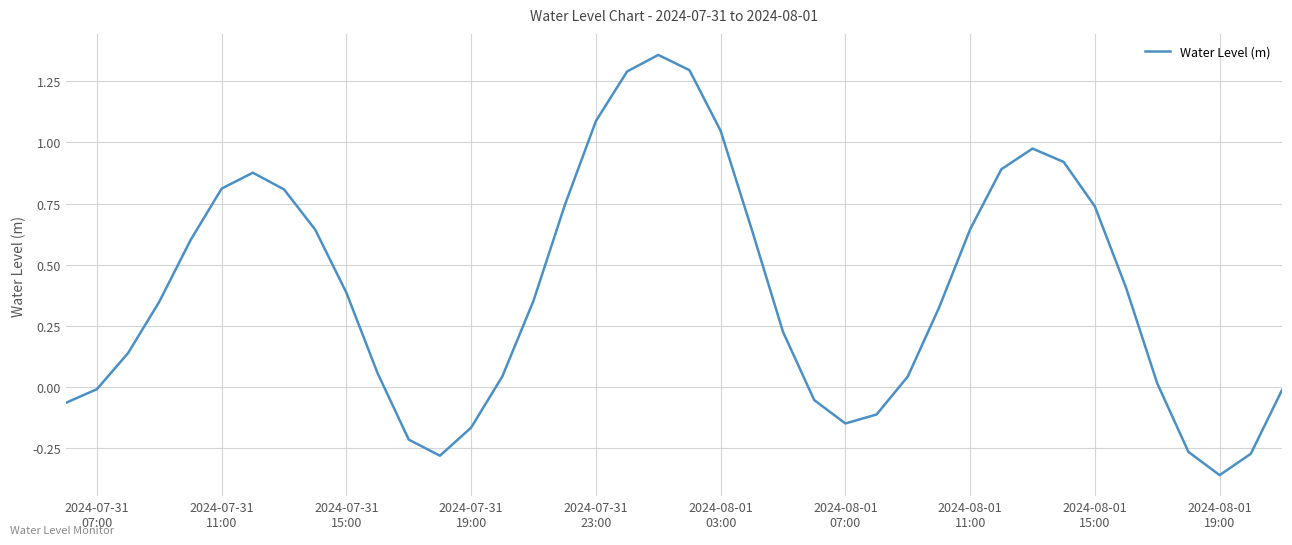

What is the difference between the maximum and minimum values?

1.7